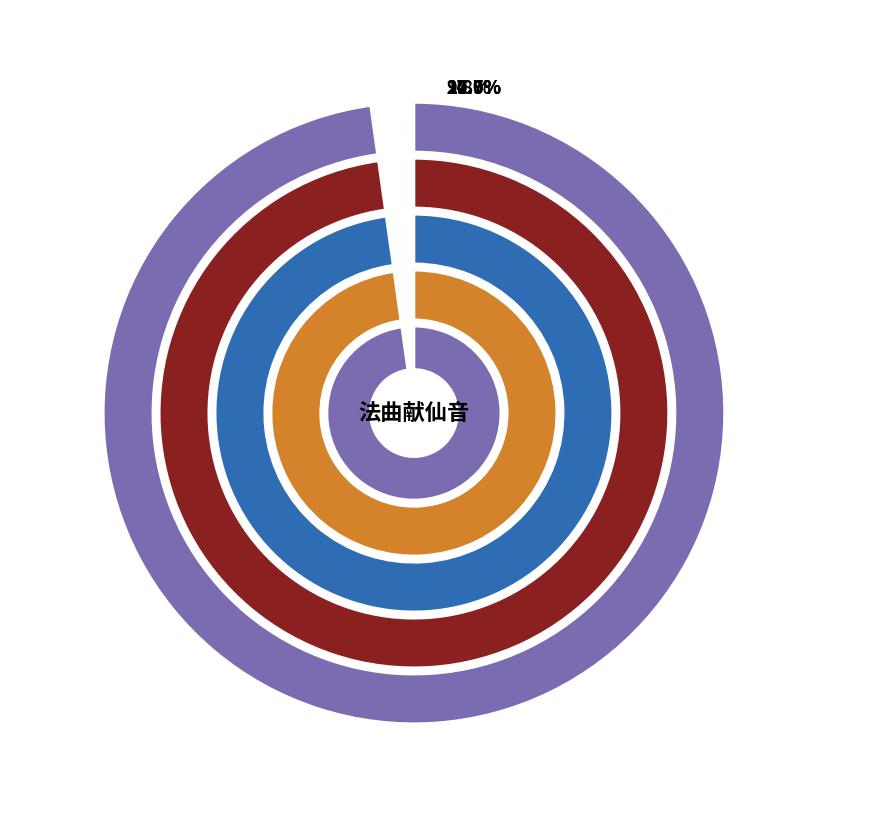

True or false: 法曲献仙音  咏铁马同云臣赋 accounts for 39% of the total.

False